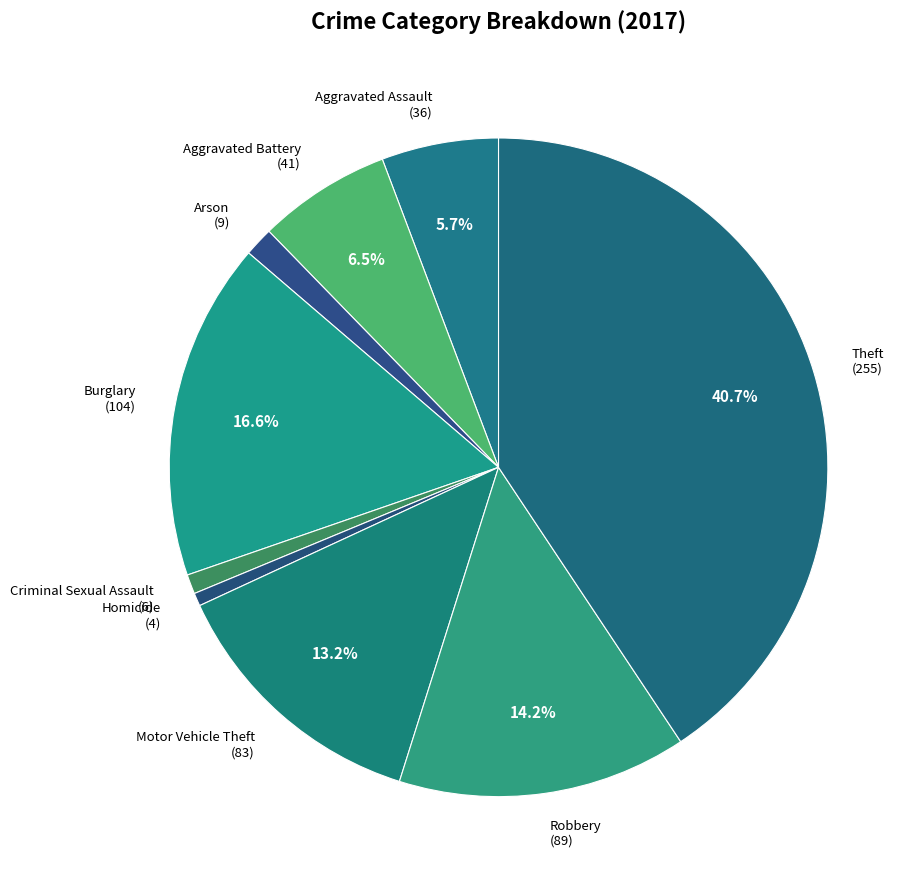

The Burglary slice represents 29% of the pie. True or false?

False